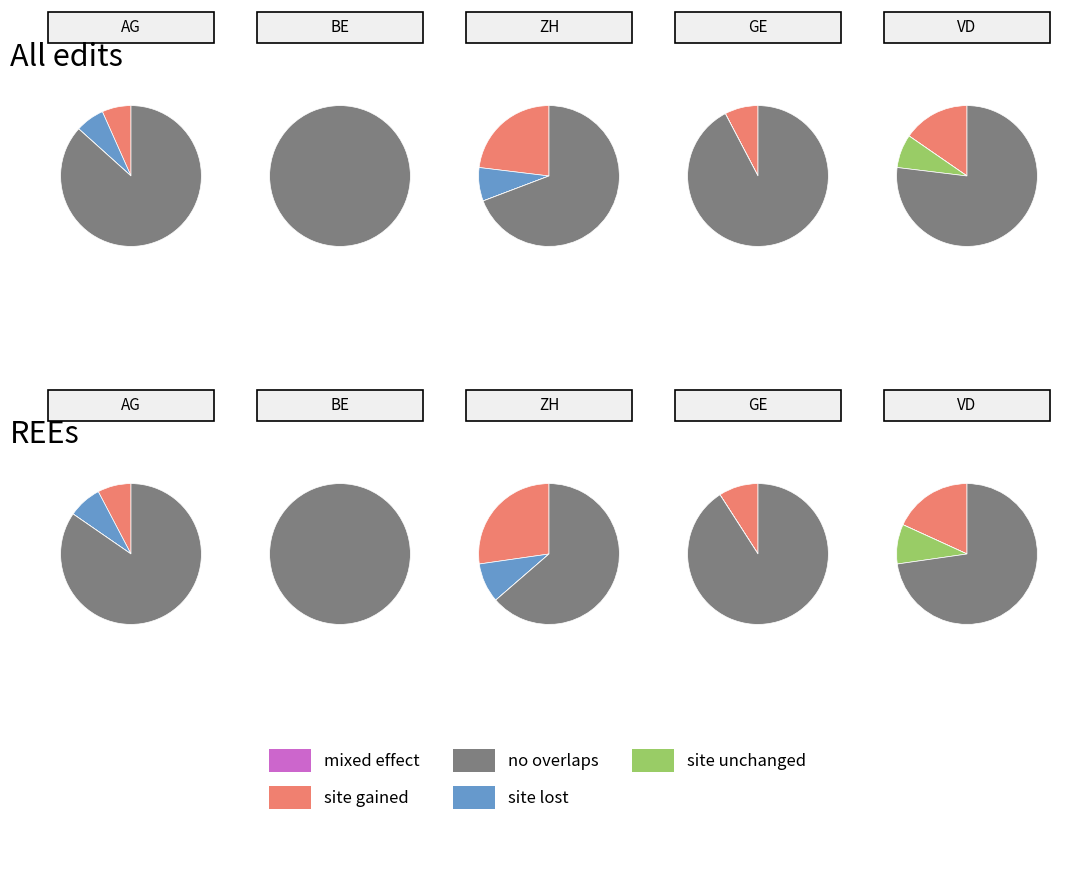

Count the number of slices in the pie.

5